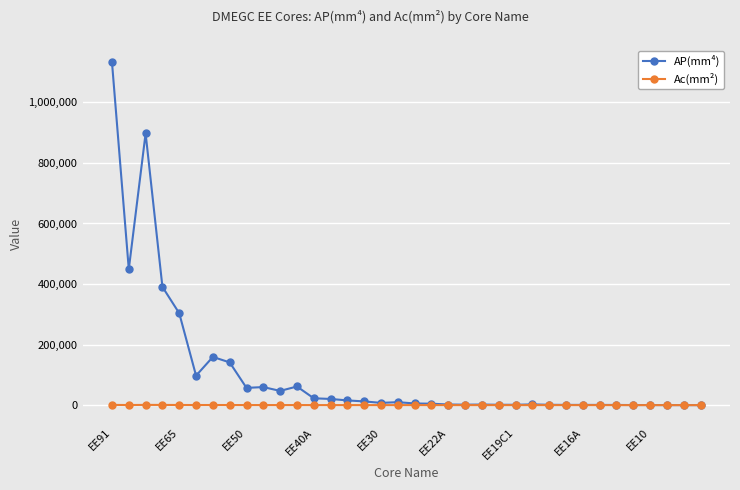

Which series has the largest total across all categories?

AP(mm⁴)